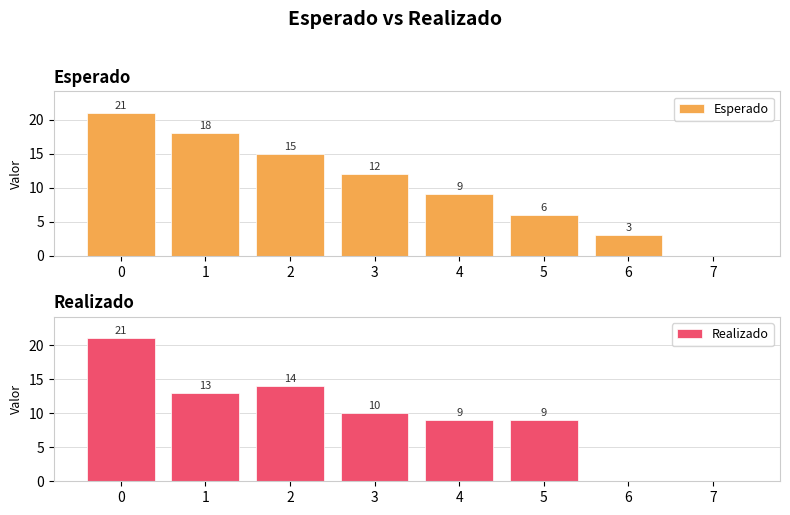

The Esperado series shows 21 at 3. True or false?

False